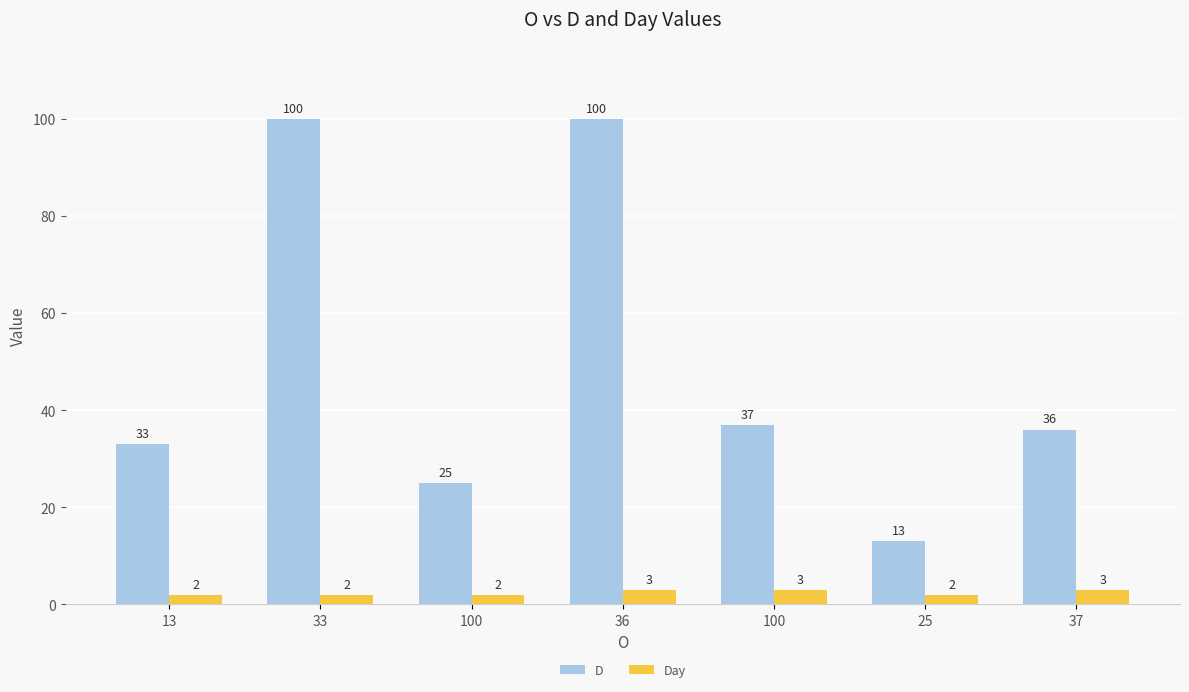

What is the total value across all series at 37?

39